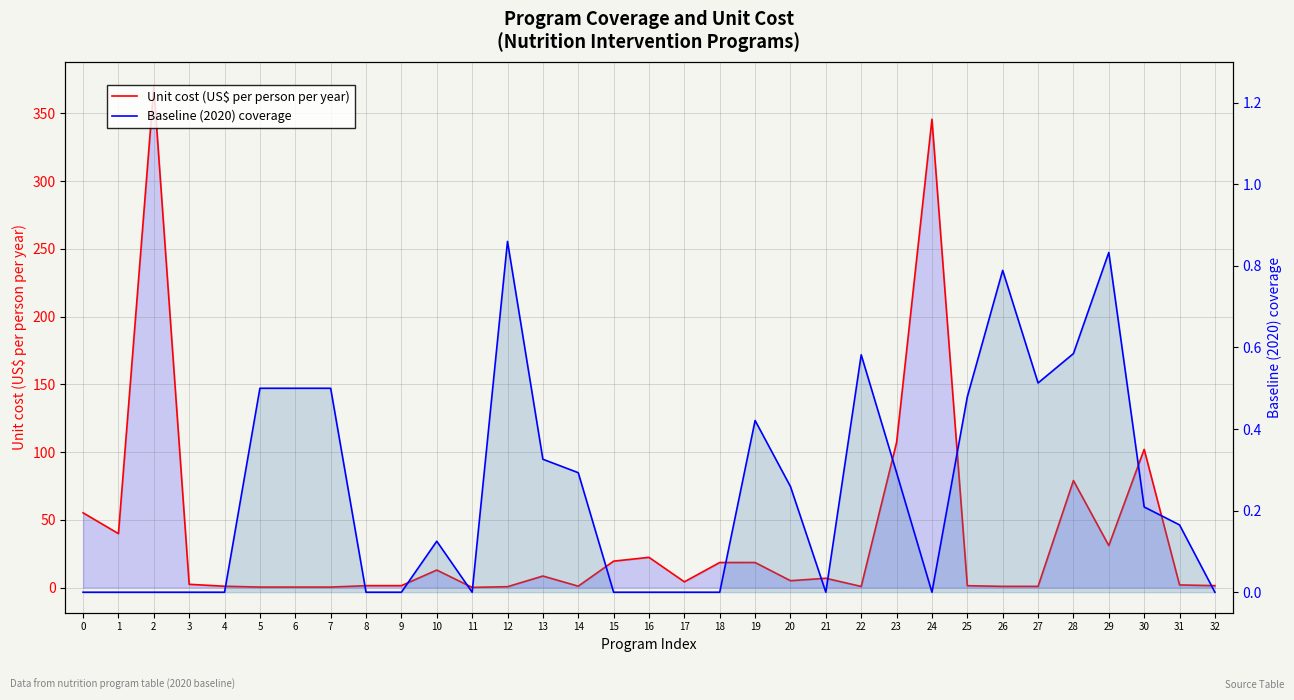

How many lines are shown in the chart?

2